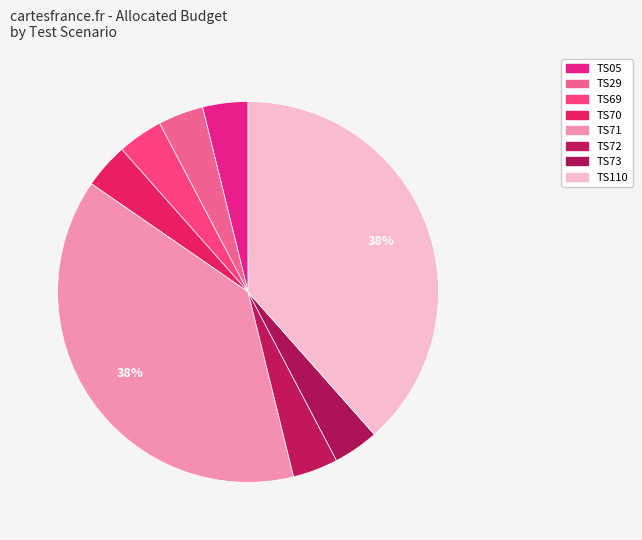

Does TS73 account for over 50% of the chart?

No